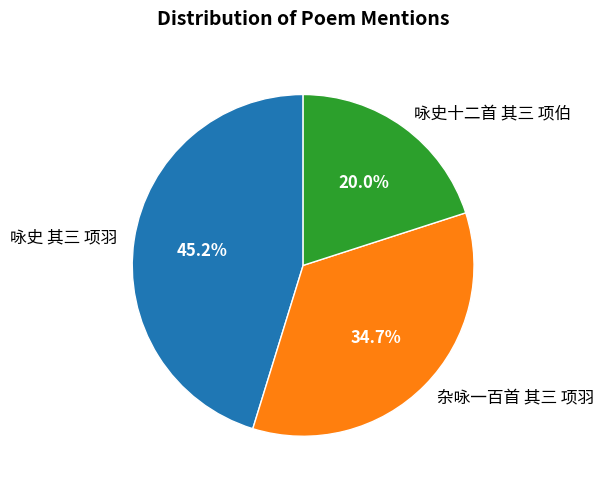

To the nearest percent, what is the combined percentage of 咏史 其三 项羽 and 咏史十二首 其三 项伯?

65%